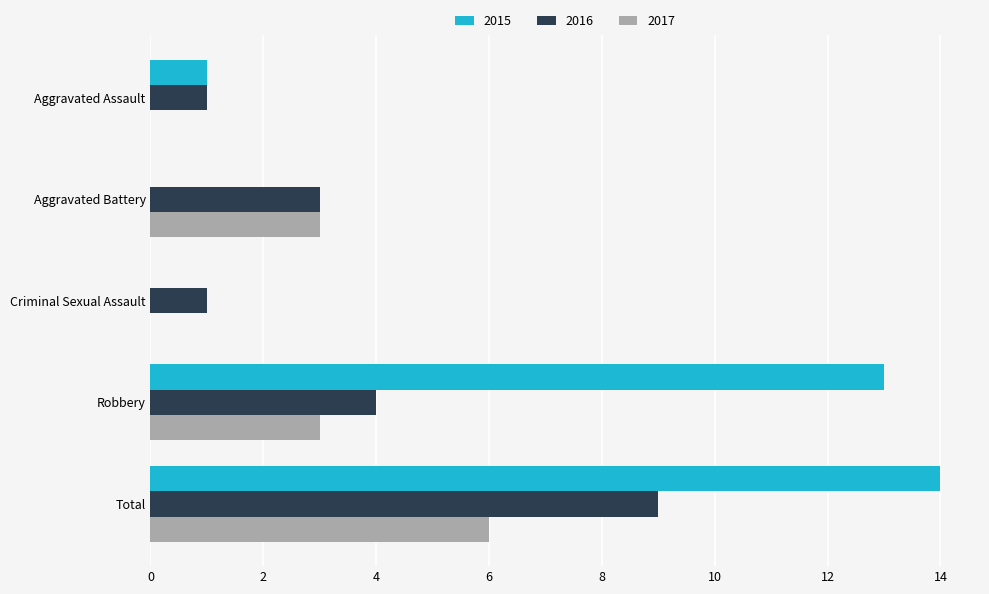

What is the sum of the 2015 values at Criminal Sexual Assault and Robbery?

13